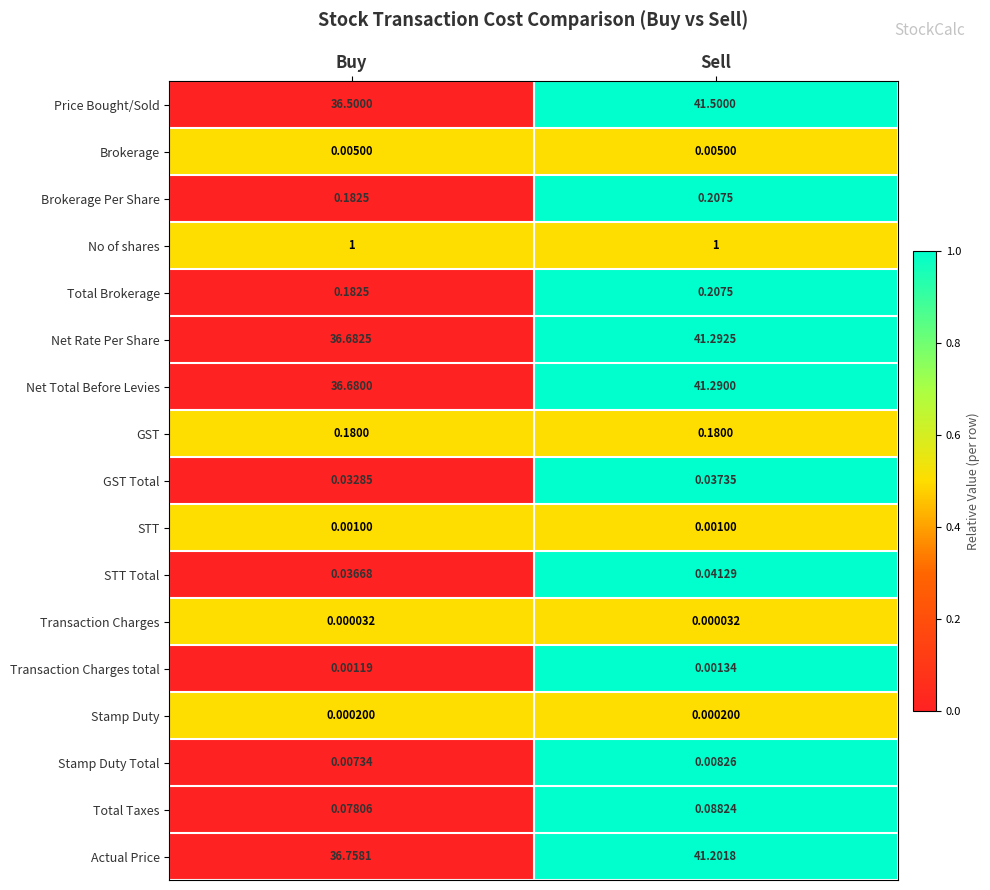

At which label is Net Total Before Levies closest to 38?

Buy